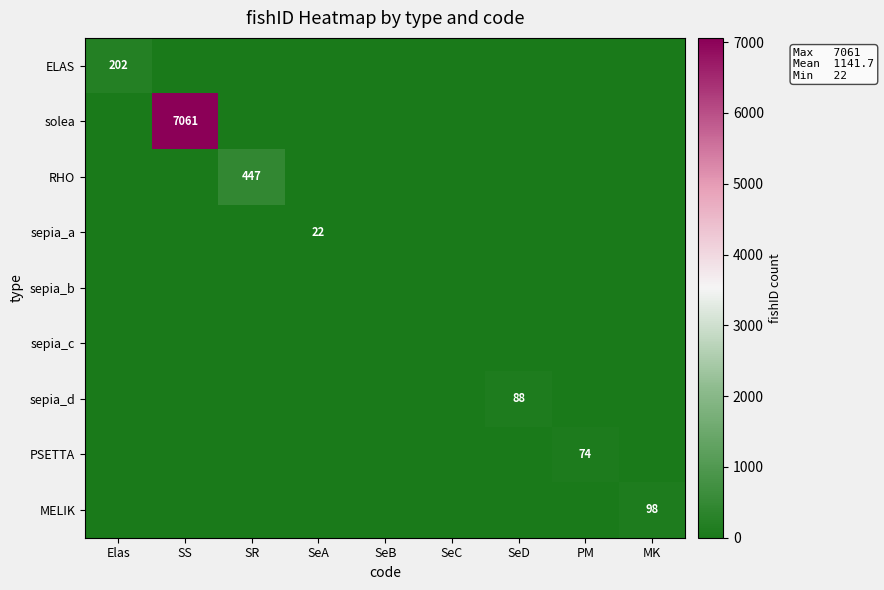

What is the difference between the maximum and minimum values in the sepia_a series?

22